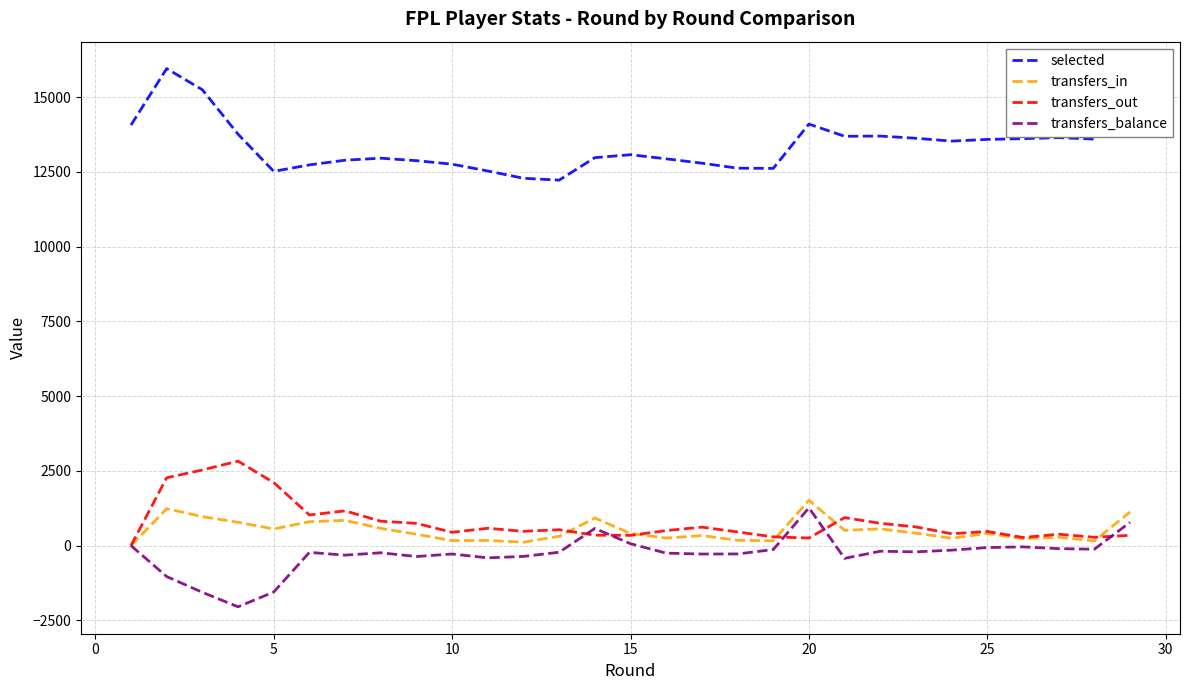

Which series has the largest total across all categories?

selected